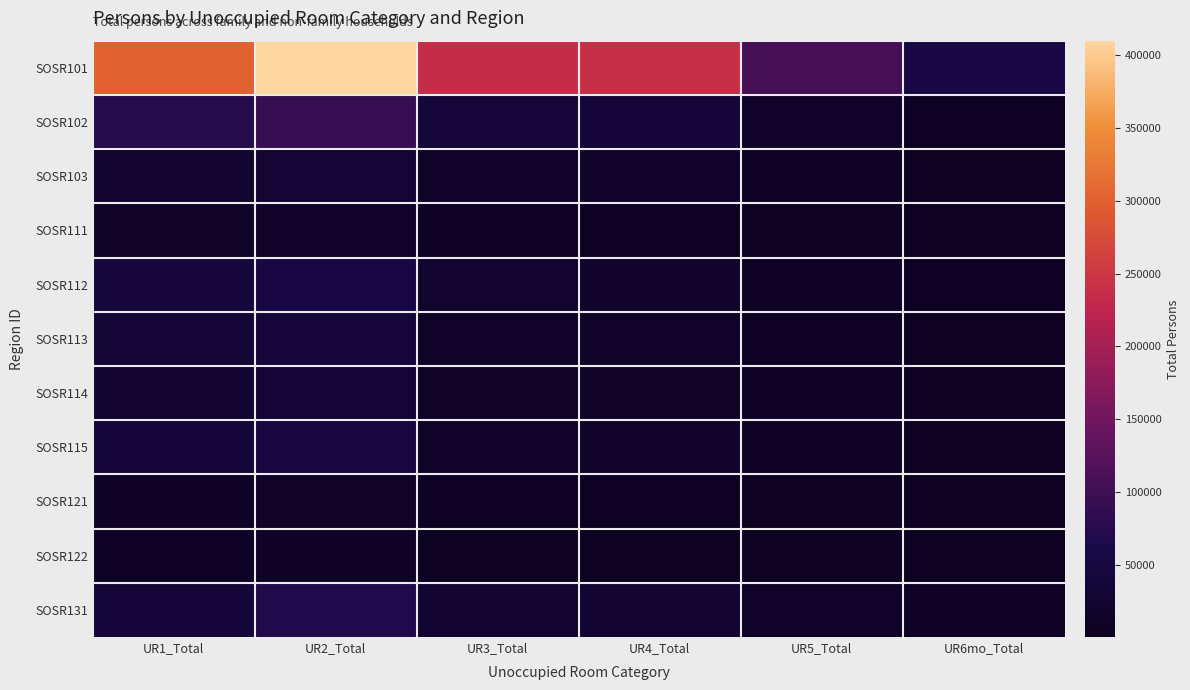

What is the spread (max minus min) of values at UR2_Total?

401959